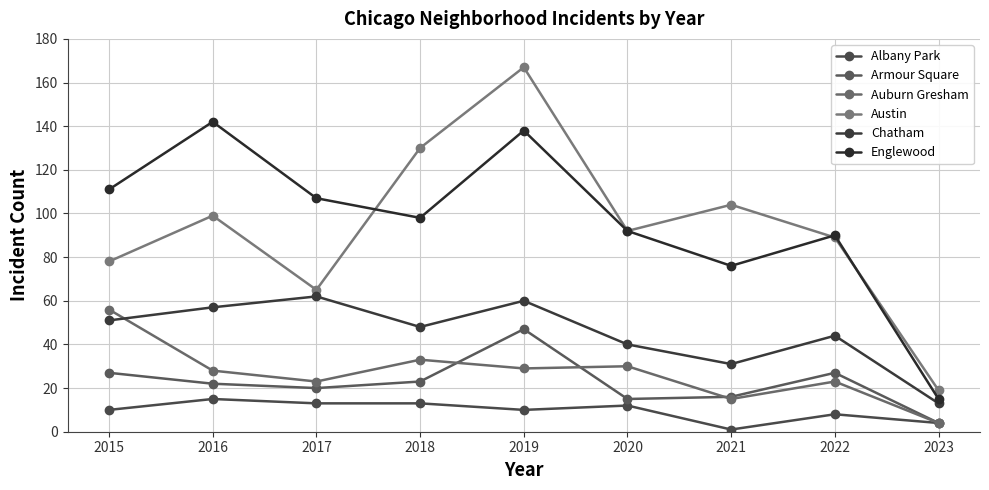

At which category is the sum across all series the highest?

2019